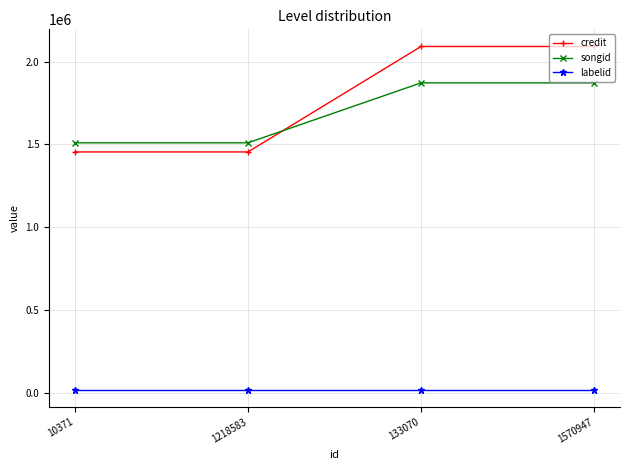

Reading right to left, transcribe all the data shown in this chart.

credit: 2091455	2091455	1454905	1454905
songid: 1871899	1871899	1510070	1510070
labelid: 19170	19170	19170	19170